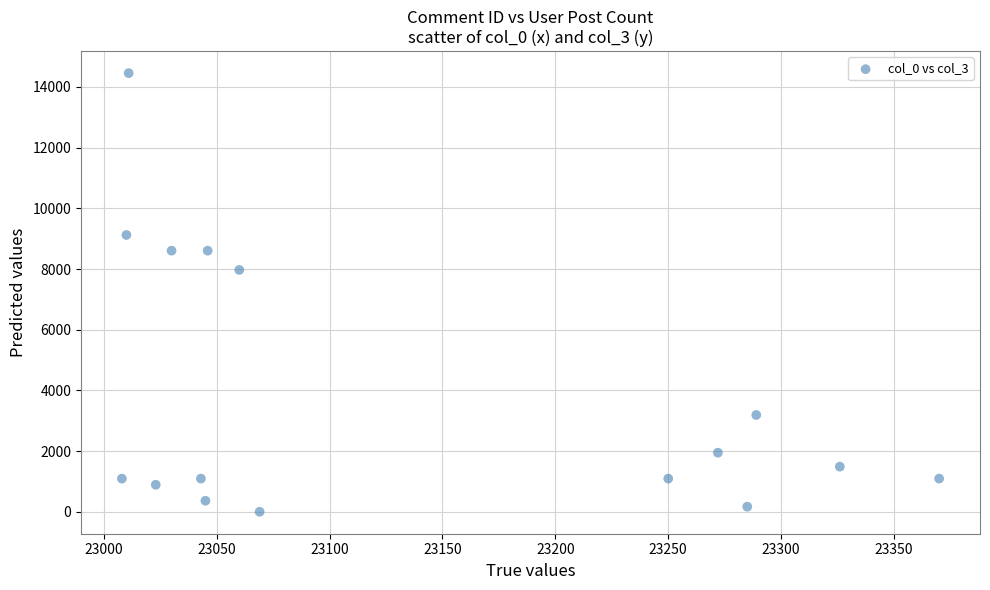

What is the range of Y values (max minus min)?

14456